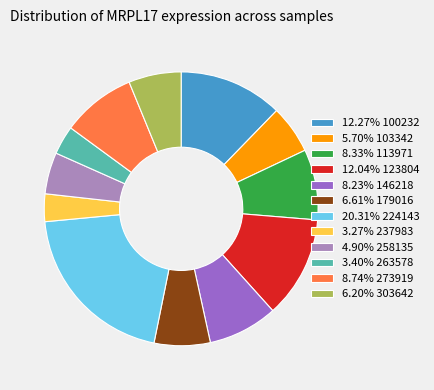

Approximately how many times larger is the value at 8.23% 146218 compared to 8.33% 113971?

1.0